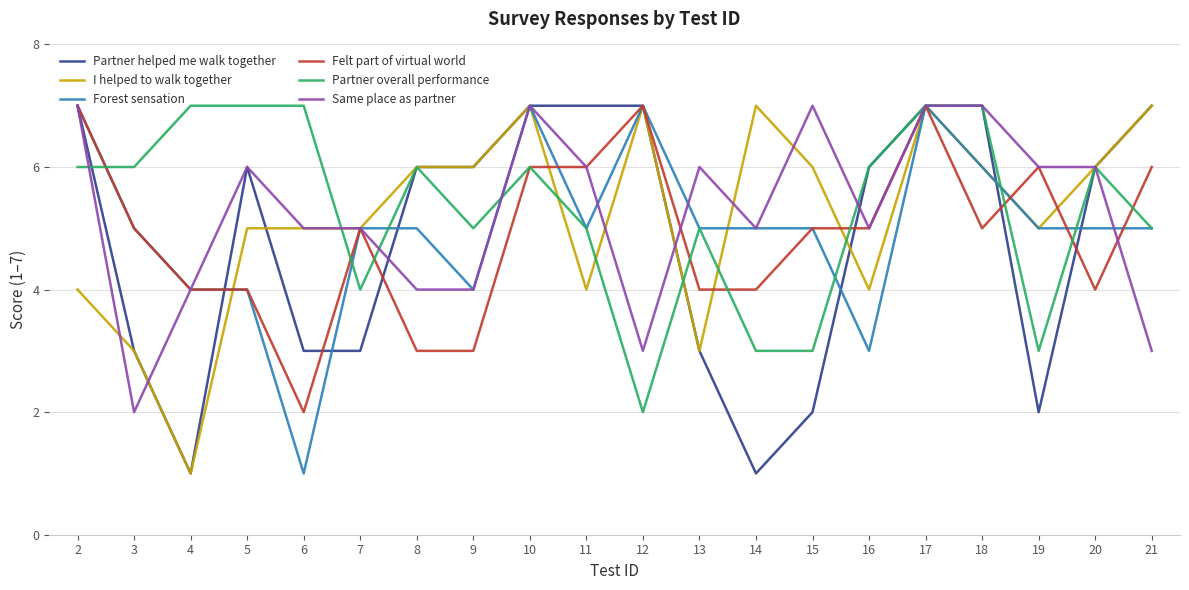

What is the sum of all Partner overall performance values?

106